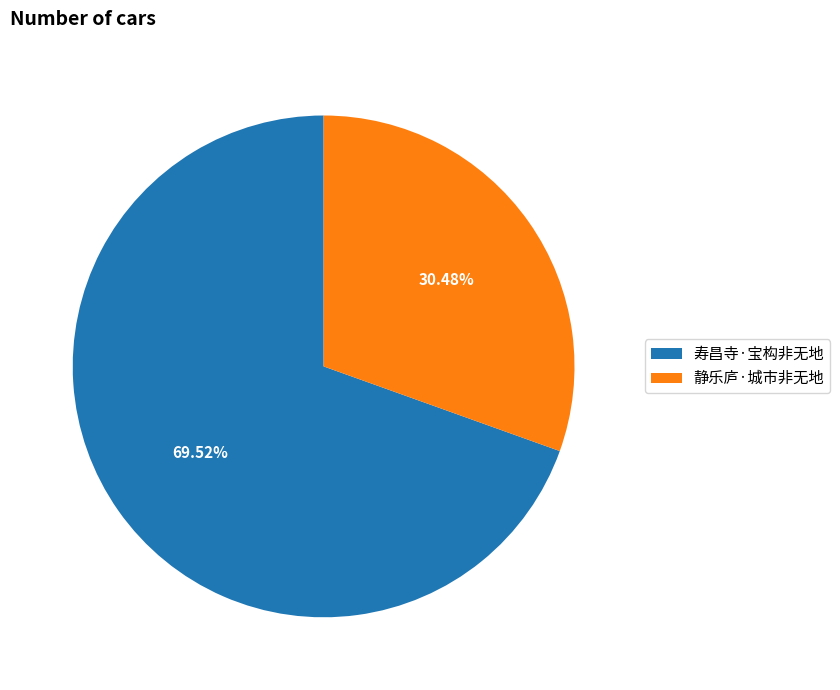

Which slice is the largest?

寿昌寺·宝构非无地